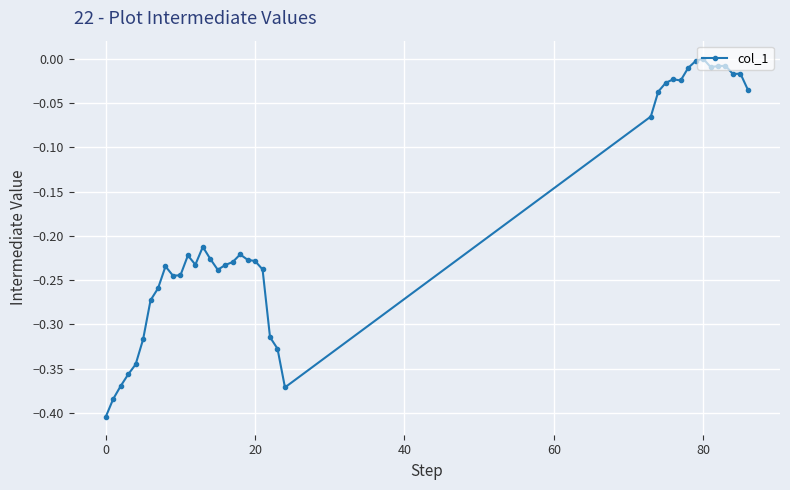

True or false: the data has more than 1 interior local peaks.

True